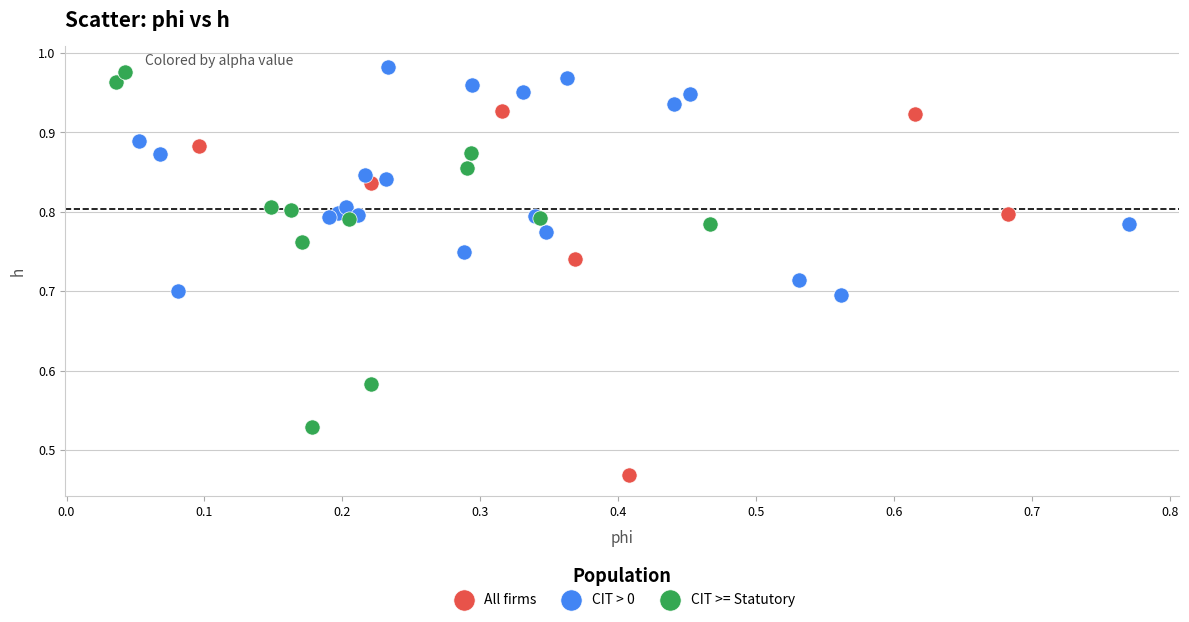

Which series reaches the minimum Y coordinate?

All firms